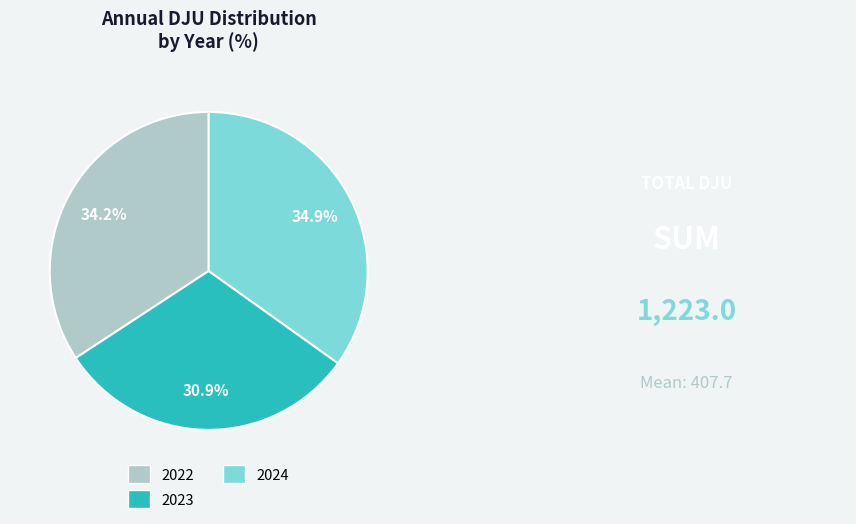

To the nearest percent, what is the combined percentage of 2023 and 2022?

65%